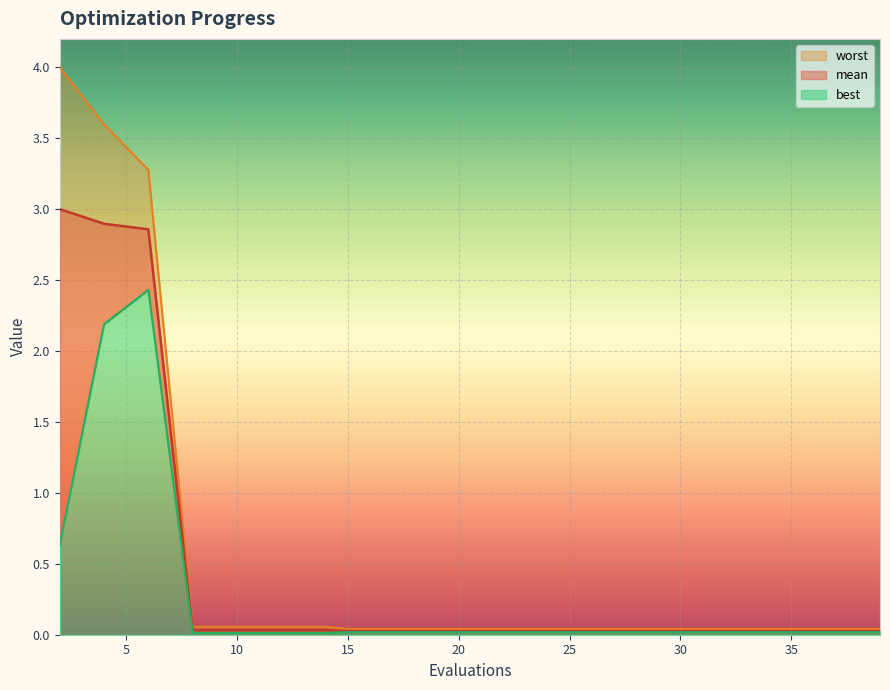

How many data points does each series have?

20